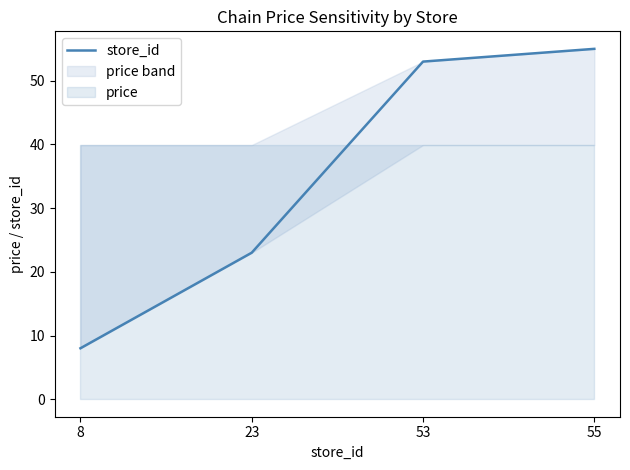

True or false: the data shows 2 at 8.

False